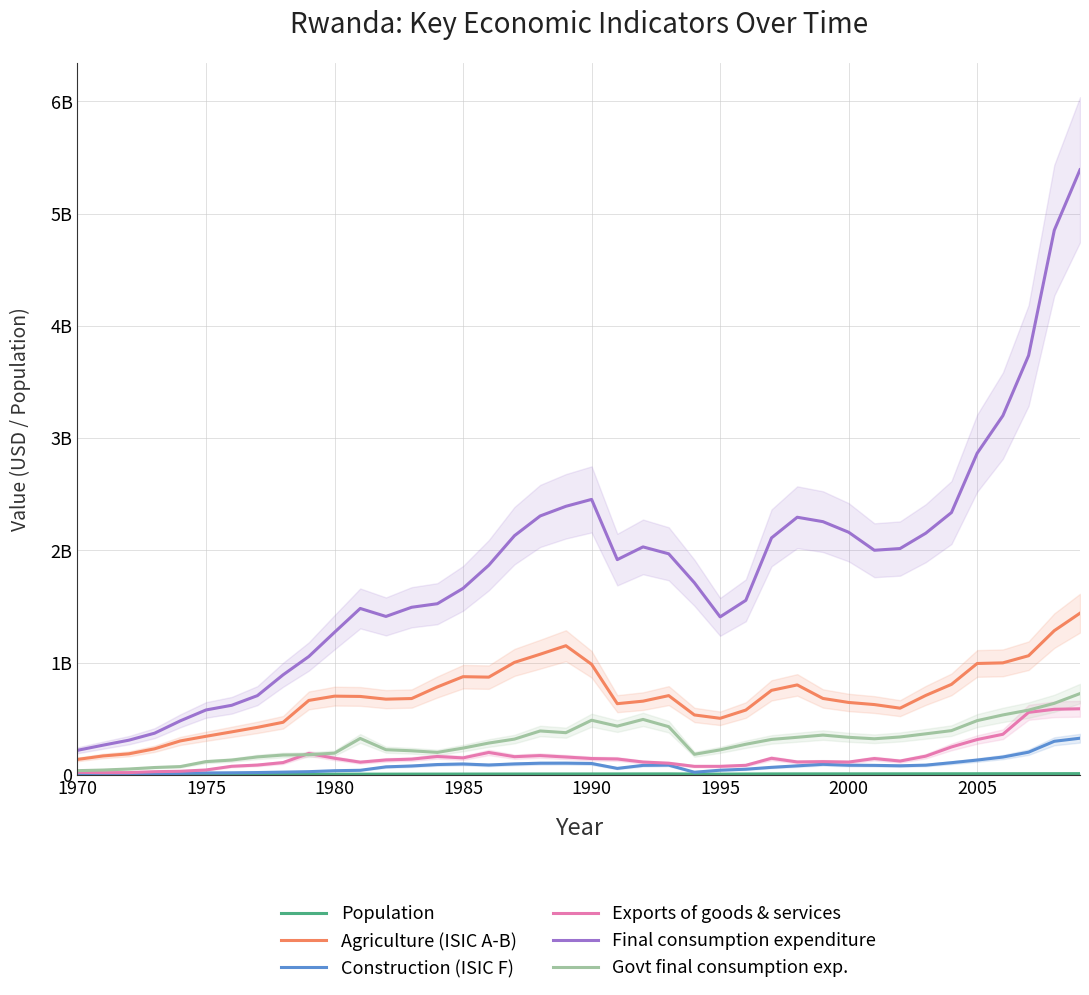

True or false: Exports of goods & services and Construction (ISIC F) intersect in this chart.

False